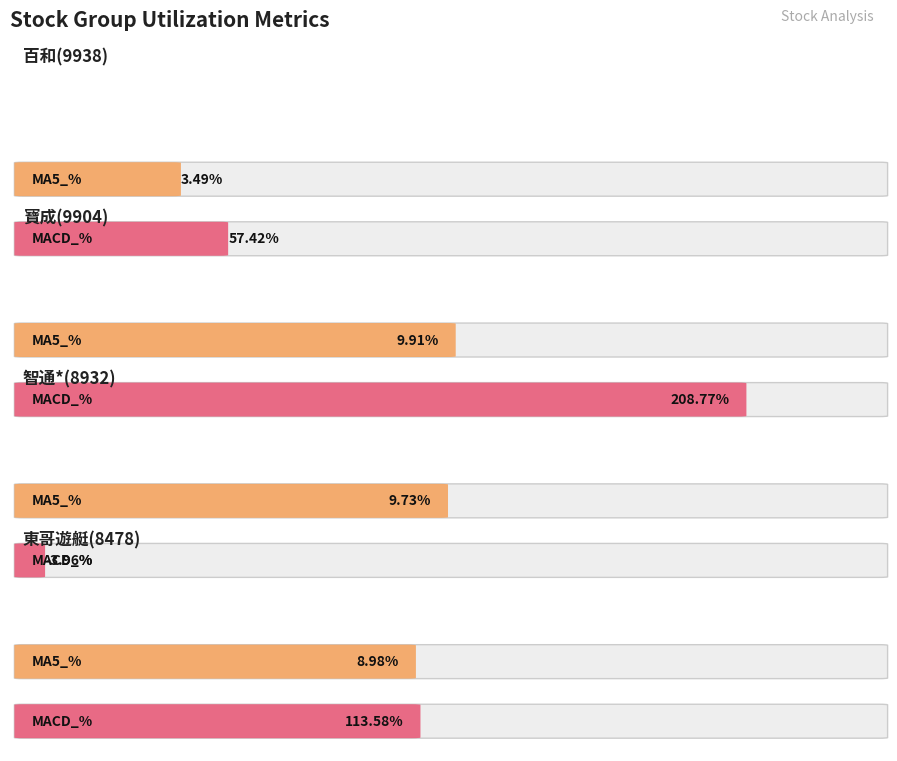

What is the label of the 3rd bar from the left?

智通*(8932)